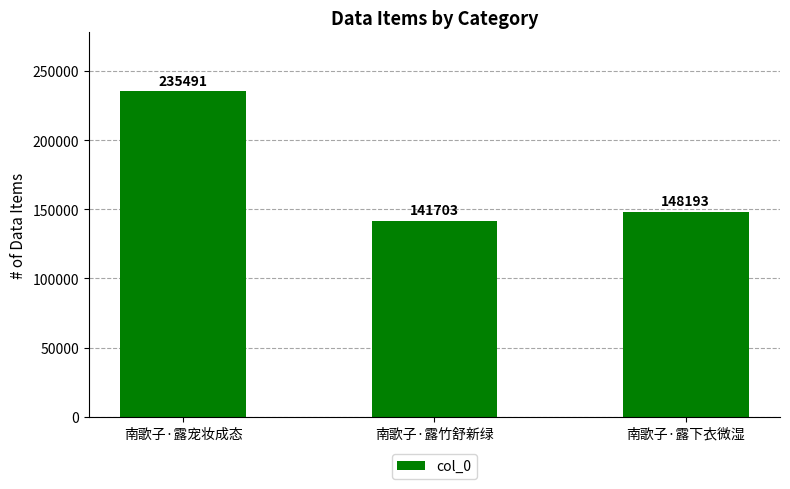

How many bars are there in total?

3